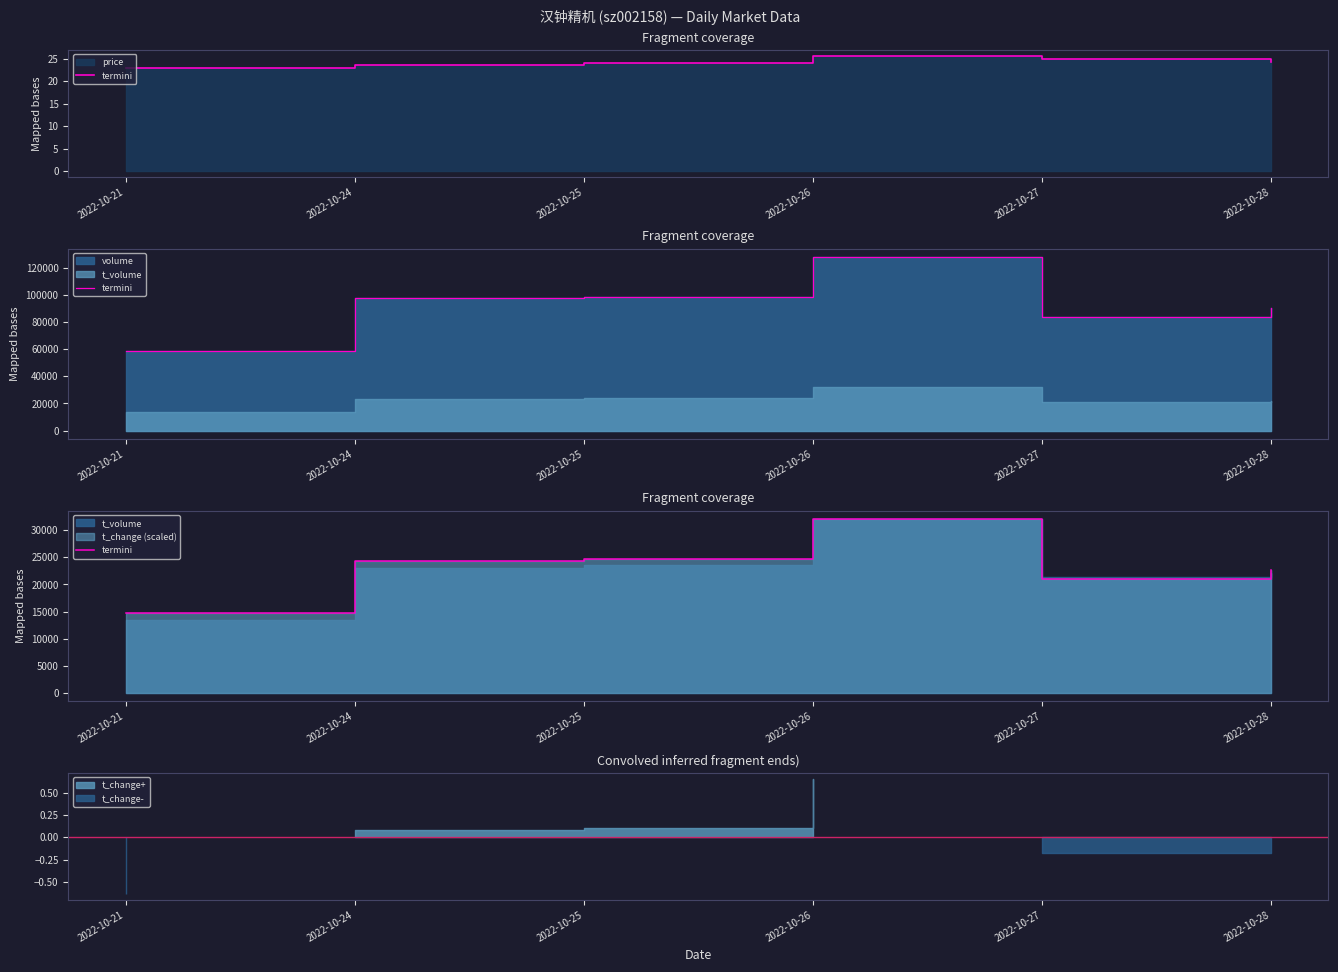

Which label corresponds to the largest value in the chart?

2022-10-26